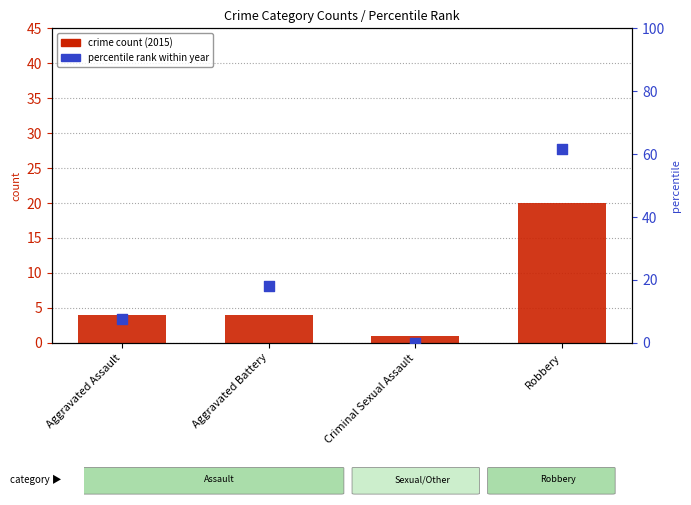

Which series has the largest total across all categories?

percentile rank within year